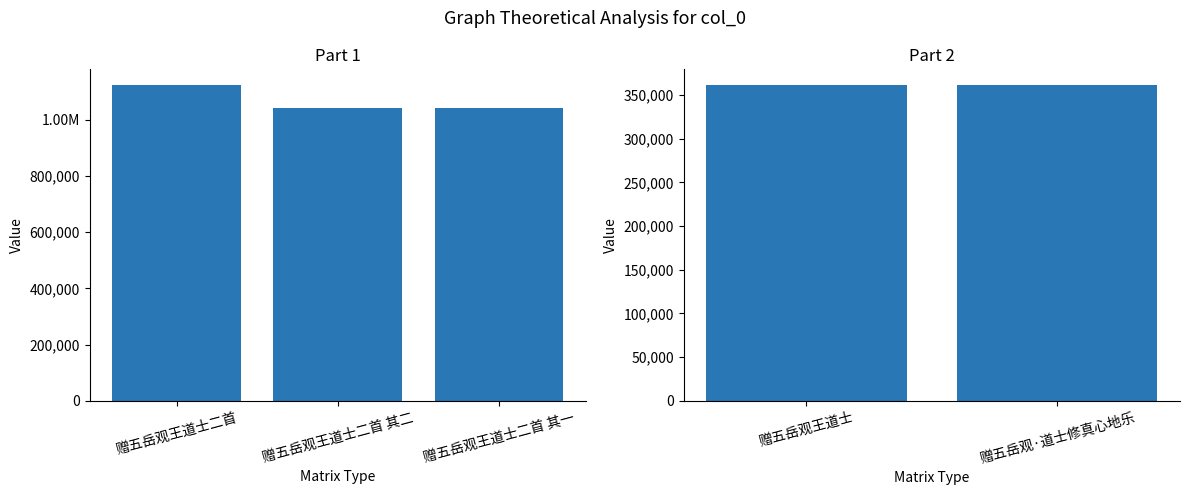

What is the difference between the second highest and second lowest values?

678861